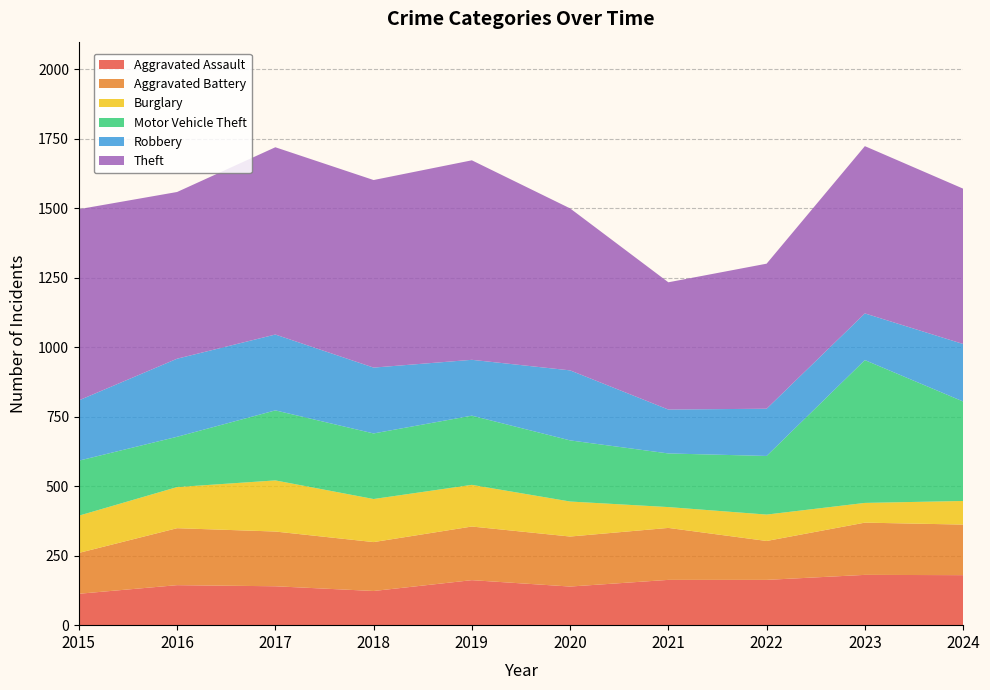

Reading left to right, extract all data points from this chart.

Aggravated Assault: 2015=113	2016=144	2017=140	2018=123	2019=162	2020=139	2021=163	2022=163	2023=181	2024=180
Aggravated Battery: 2015=147	2016=205	2017=197	2018=176	2019=193	2020=180	2021=187	2022=140	2023=188	2024=182
Burglary: 2015=134	2016=148	2017=184	2018=155	2019=150	2020=126	2021=75	2022=95	2023=71	2024=85
Motor Vehicle Theft: 2015=198	2016=181	2017=252	2018=236	2019=249	2020=220	2021=193	2022=211	2023=514	2024=358
Robbery: 2015=217	2016=281	2017=273	2018=237	2019=201	2020=252	2021=158	2022=170	2023=168	2024=207
Theft: 2015=688	2016=600	2017=674	2018=675	2019=718	2020=583	2021=458	2022=522	2023=602	2024=559